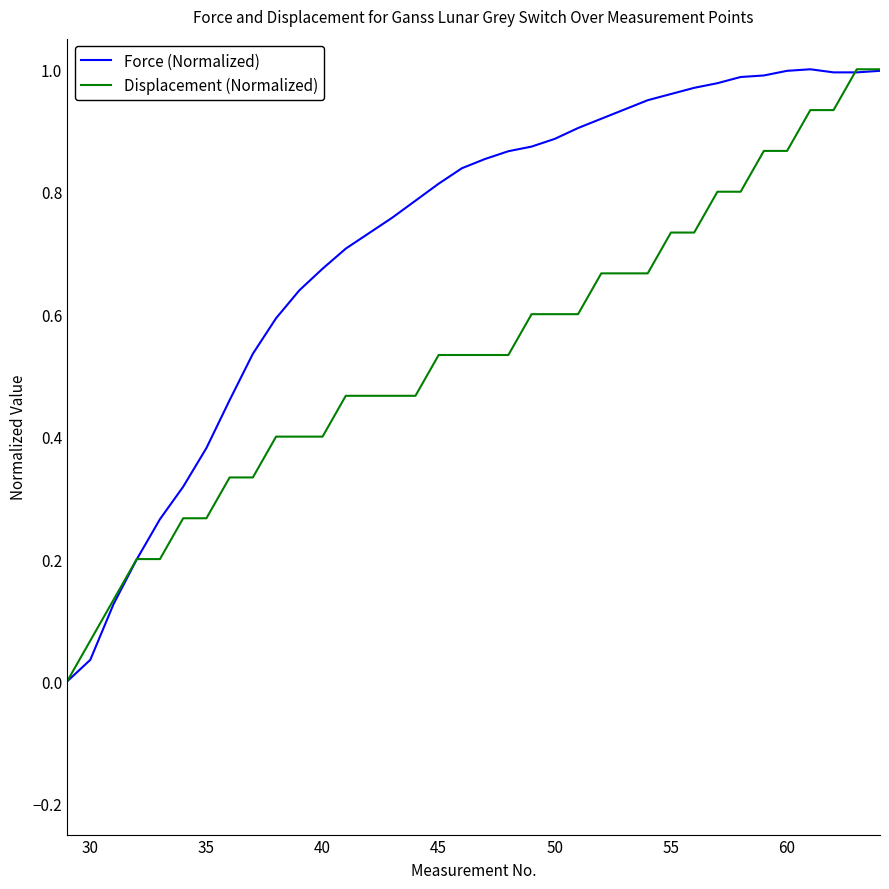

What are all the series names shown in the legend?

Force (Normalized), Displacement (Normalized)